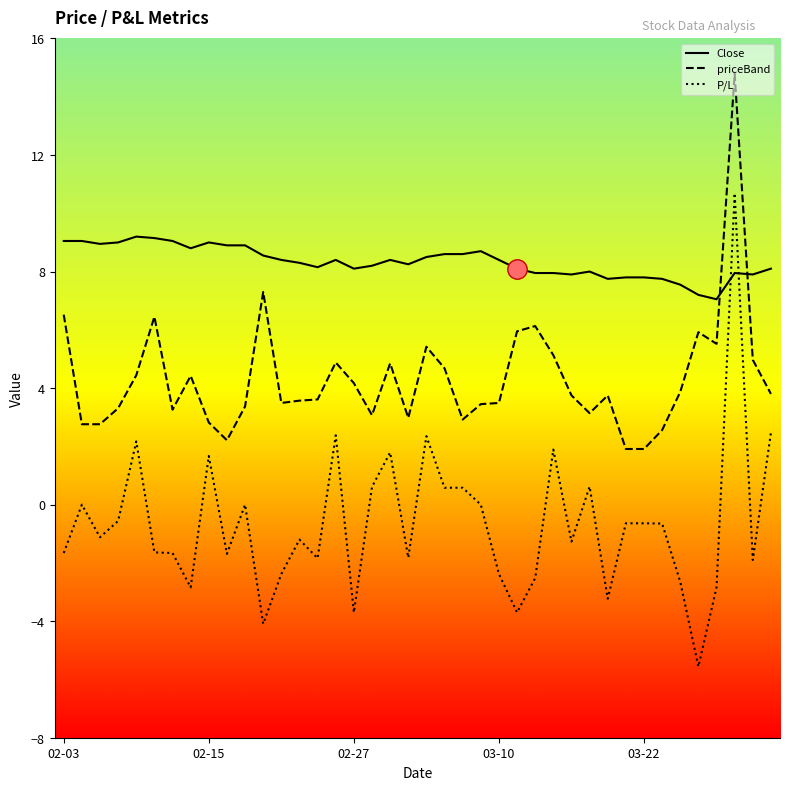

What is the difference between the maximum and minimum values in the priceBand series?

12.9